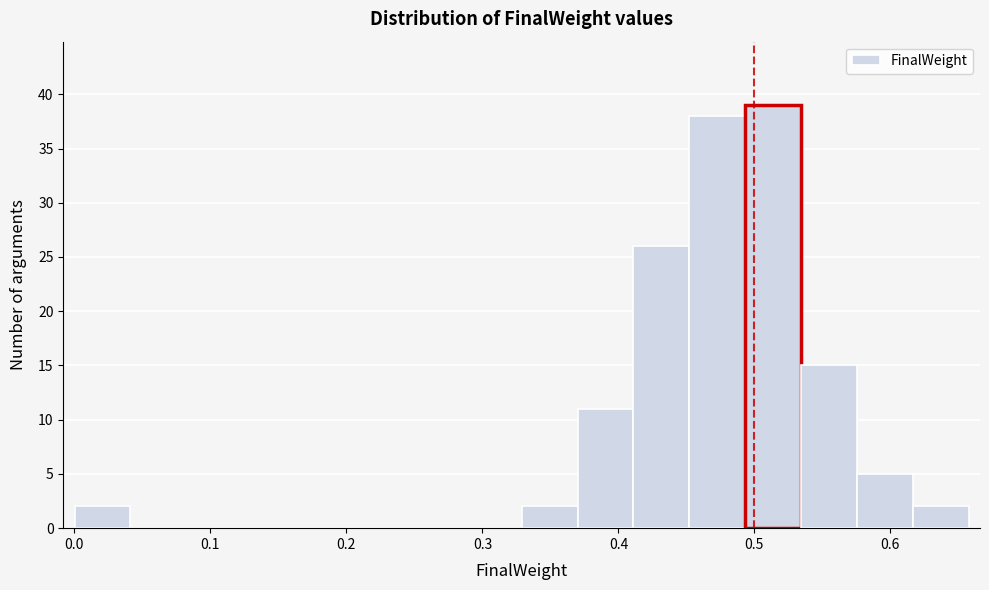

What is the height of the bar covering 0.53 to 0.58 on the x-axis? Neither the bar edges nor the heights are printed on the chart, so give them approximately, as read against the axes.

15